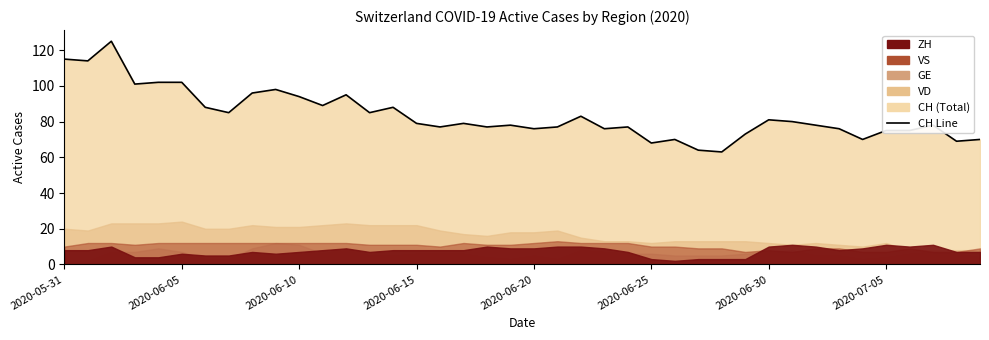

Where is the data nearest to the value 94?

2020-06-10